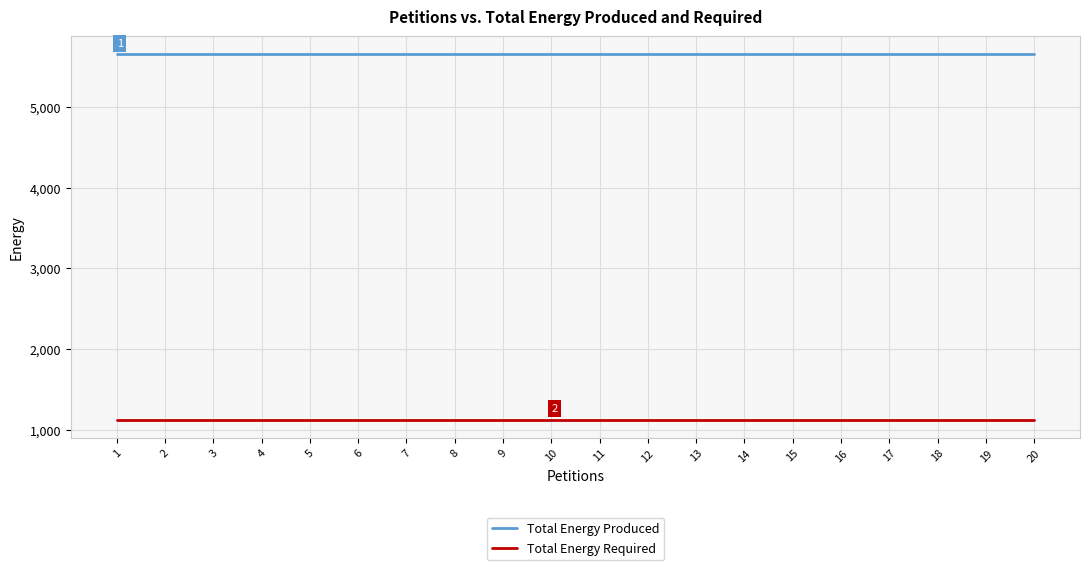

Reading right to left, what are all the values shown in this chart?

Total Energy Produced: 20=5648	19=5648	18=5648	17=5648	16=5648	15=5648	14=5648	13=5648	12=5648	11=5648	10=5648	9=5648	8=5648	7=5648	6=5648	5=5648	4=5648	3=5648	2=5648	1=5648
Total Energy Required: 20=1130	19=1130	18=1130	17=1130	16=1130	15=1130	14=1130	13=1130	12=1130	11=1130	10=1130	9=1130	8=1130	7=1130	6=1130	5=1130	4=1130	3=1130	2=1130	1=1130